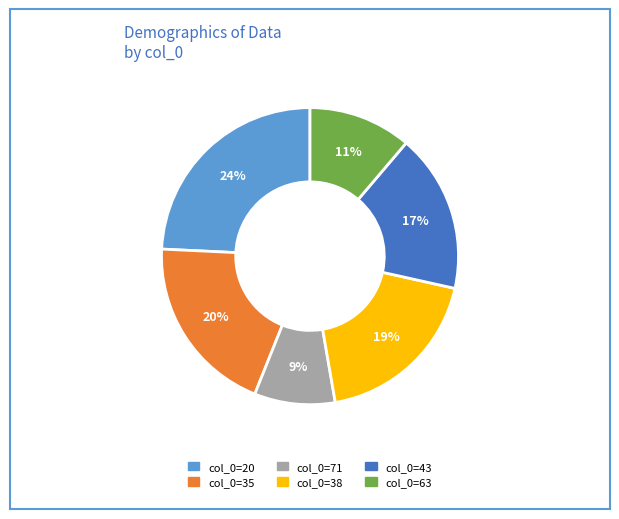

To the nearest percent, what is the average slice percentage?

17%